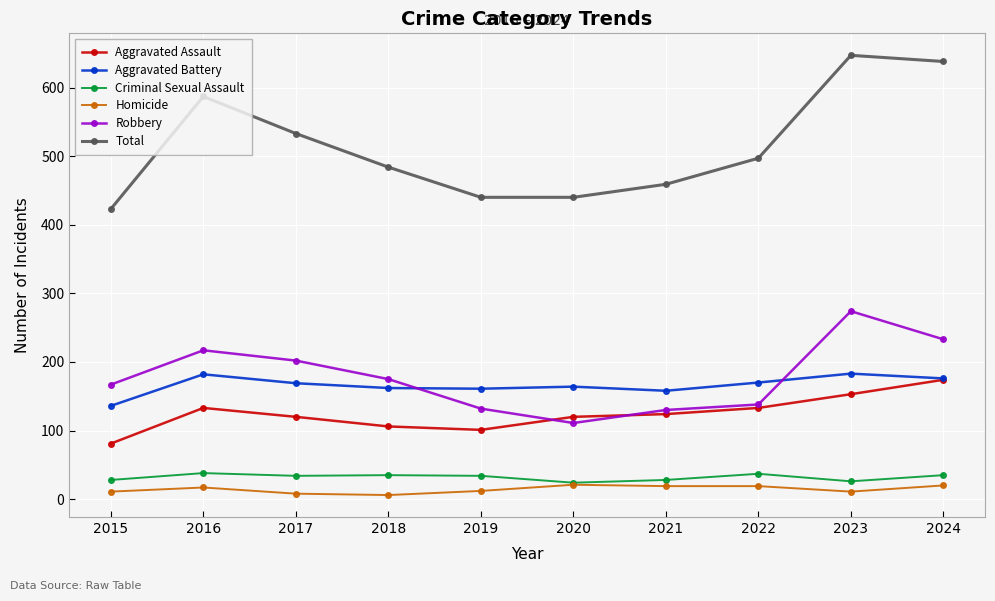

Where is the first local maximum for Aggravated Battery?

2016